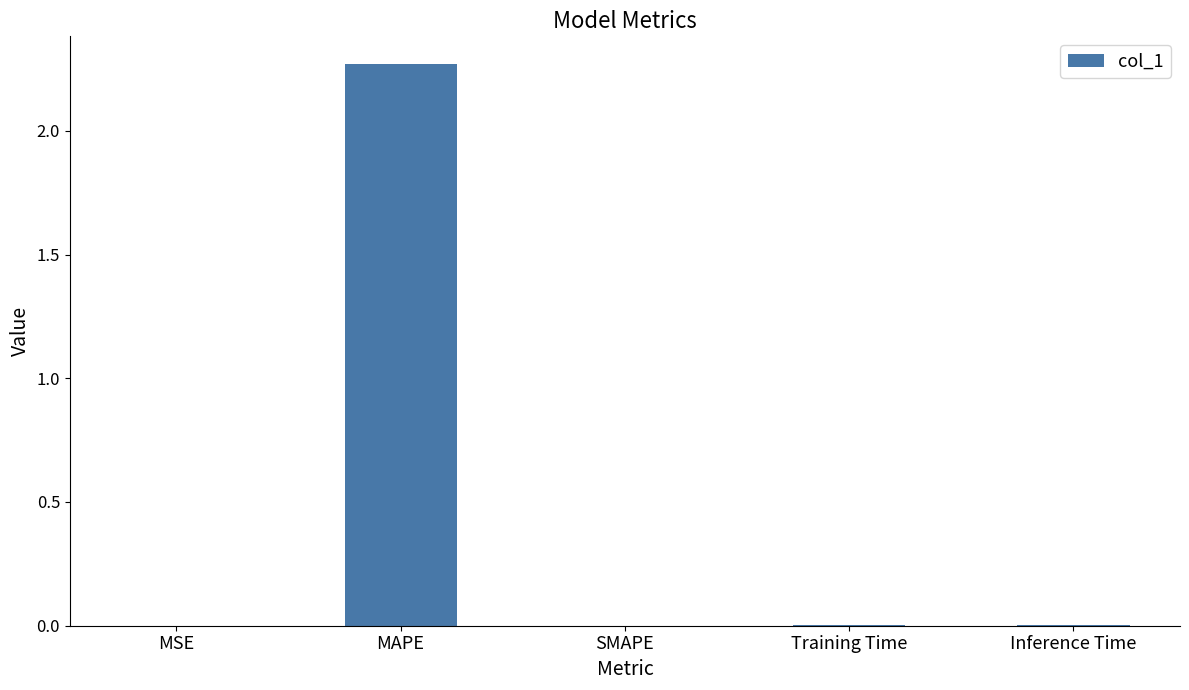

The chart shows a value of 0.0 at MSE. True or false?

True